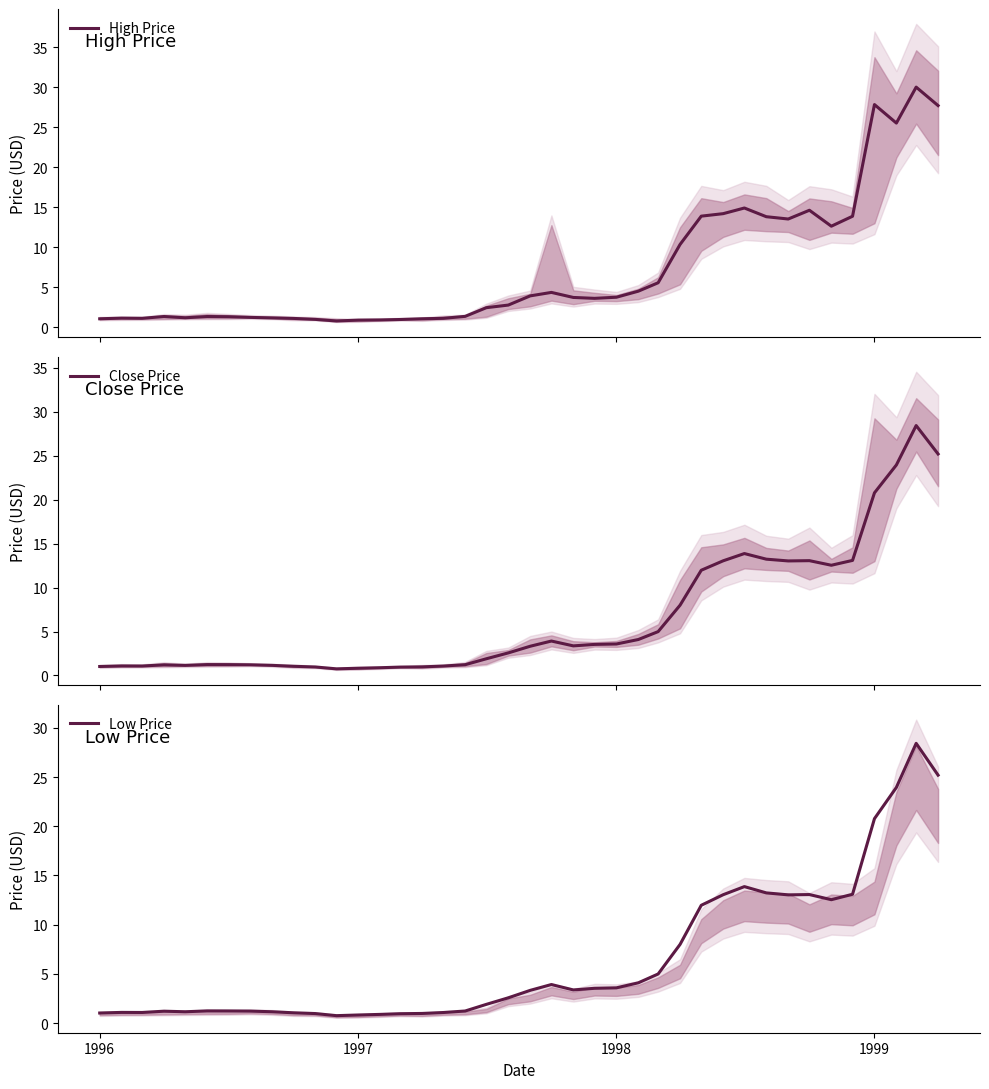

What is the difference between the second highest and second lowest values in the Close Price series?

24.4